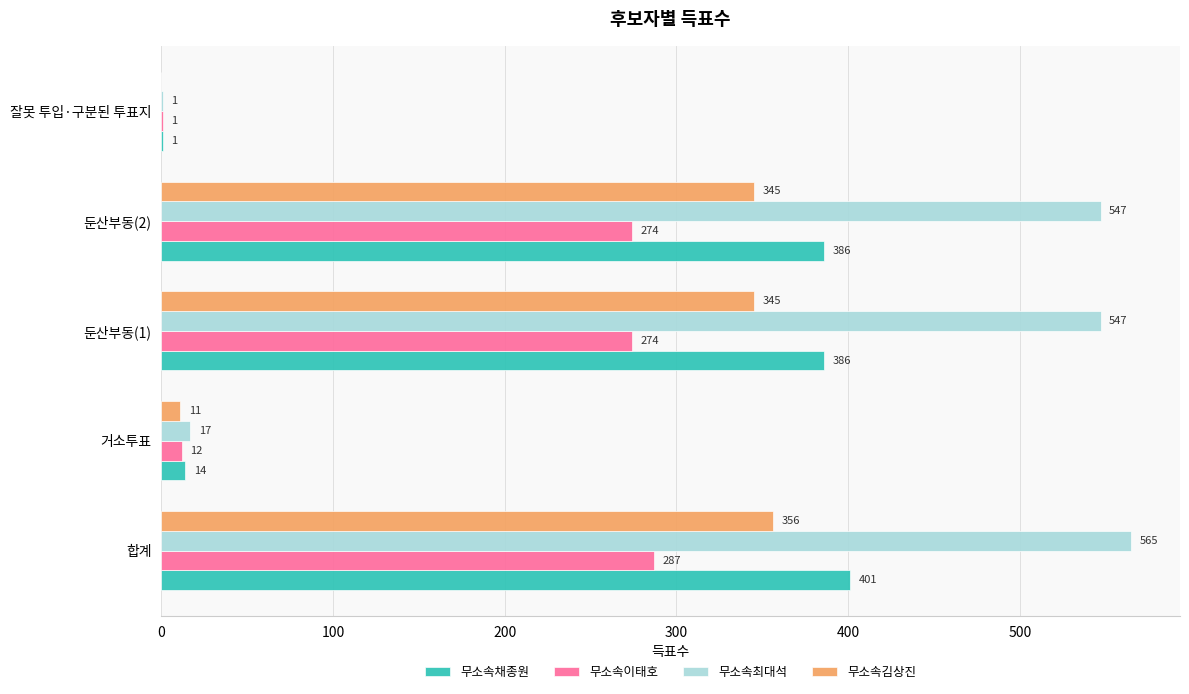

What is the sum of the 무소속최대석 values at 둔산부동(1) and 합계?

1112